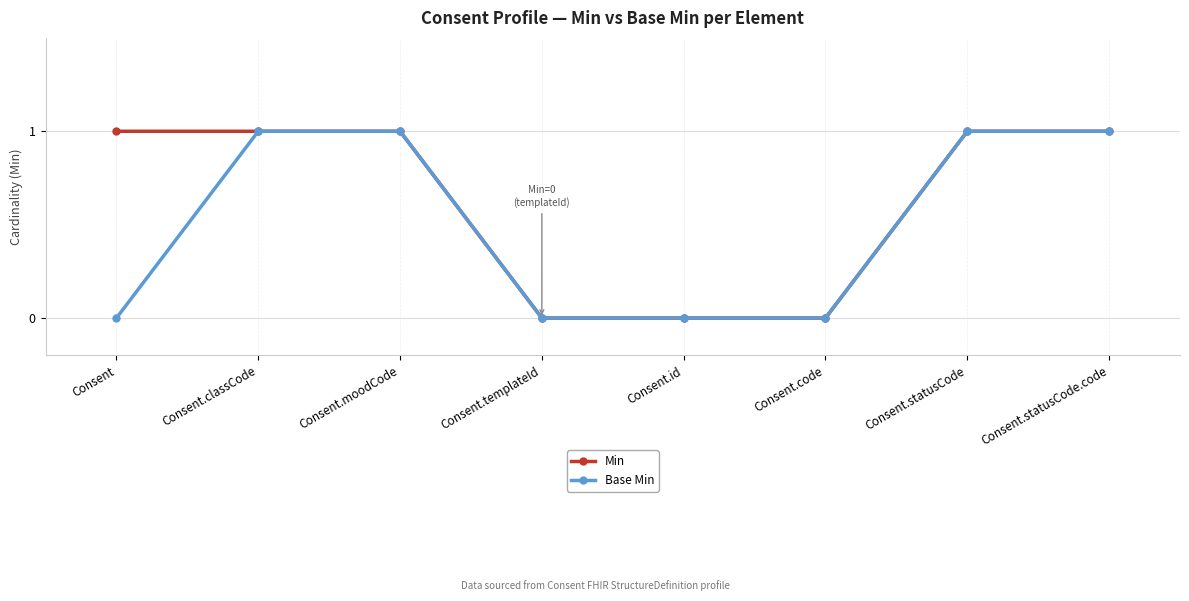

Rank the series at Consent from lowest to highest value.

Base Min, Min